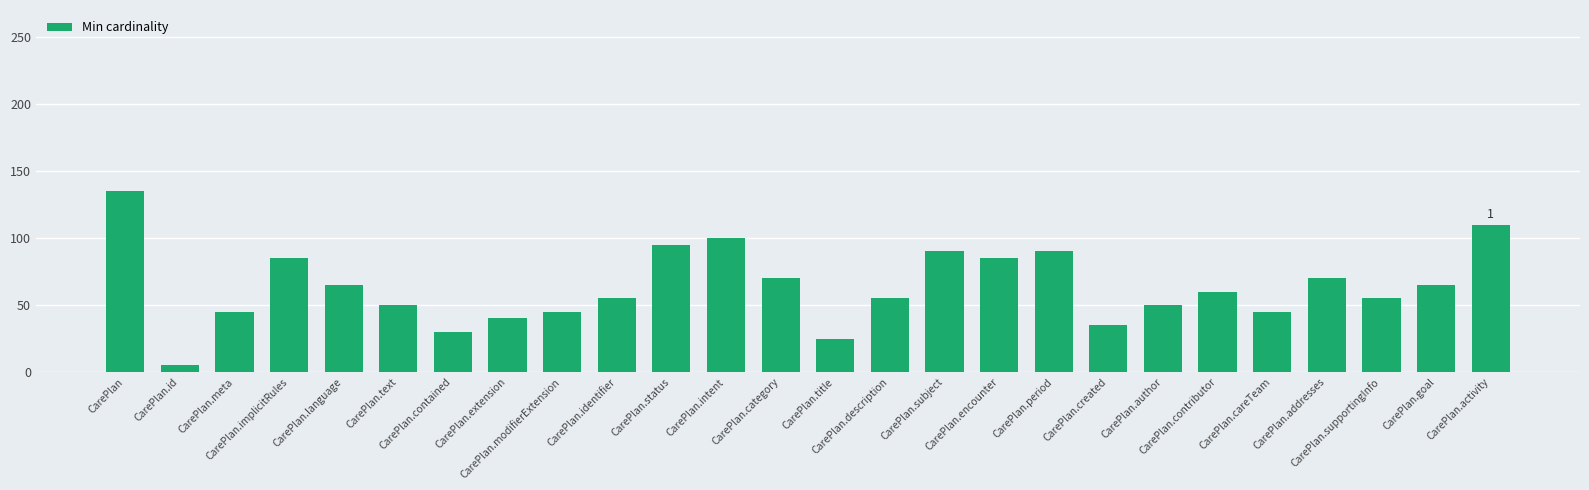

What is the sum of the values at CarePlan.careTeam and CarePlan.intent?

145